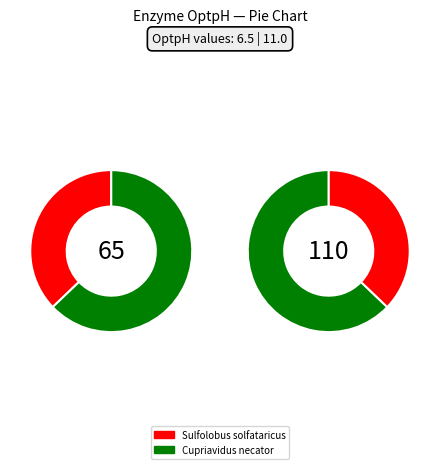

Does Sulfolobus solfataricus represent more than half of the total?

No